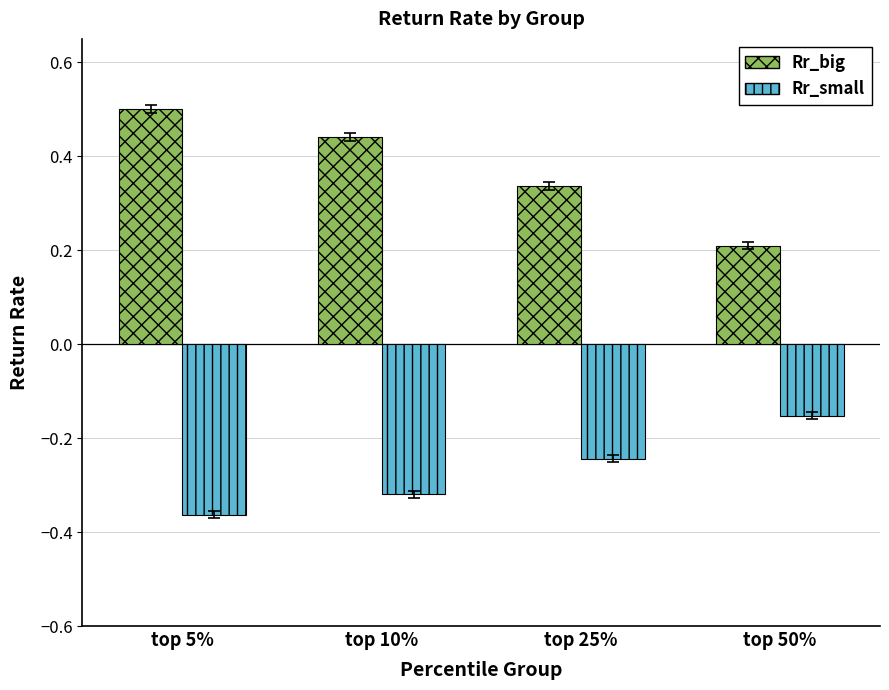

What is the total value across all series at top 25%?

0.1